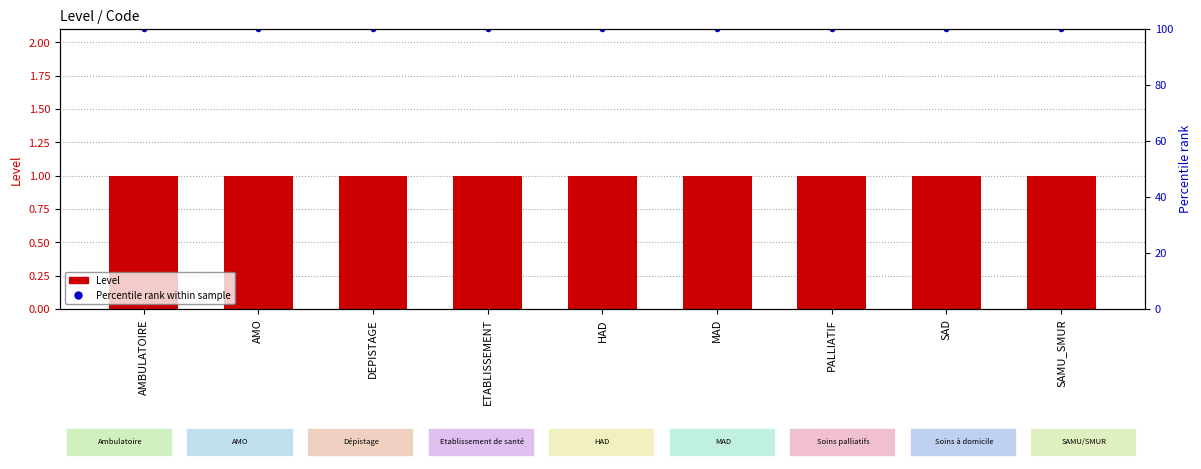

What is the greatest value displayed?

100